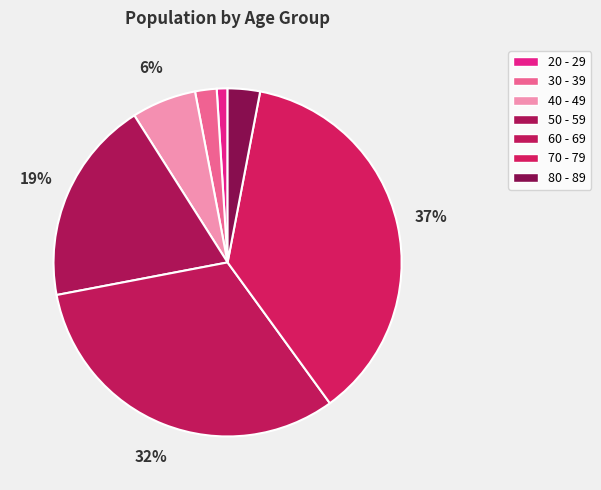

What is the total percentage of 20 - 29 and 60 - 69?

33.0%